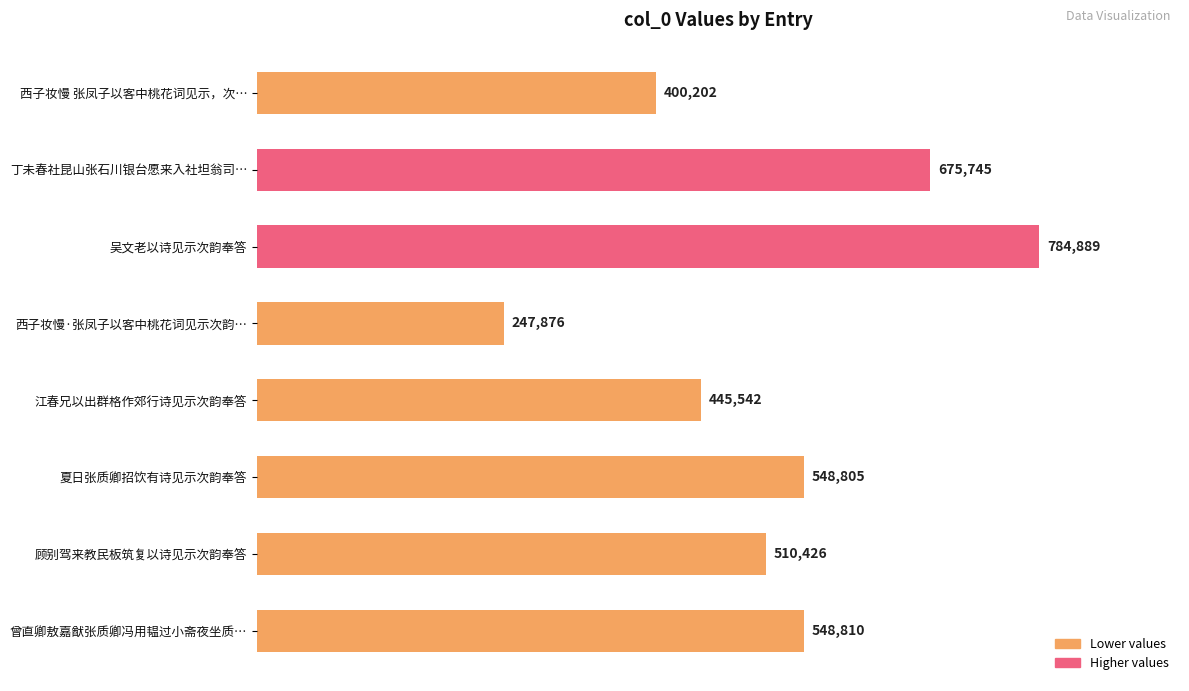

Reading top to bottom, transcribe all the data shown in this chart.

西子妆慢 张凤子以客中桃花词见示，次…=400202	丁未春社昆山张石川银台愿来入社坦翁司…=675745	吴文老以诗见示次韵奉答=784889	西子妆慢·张凤子以客中桃花词见示次韵…=247876	江春兄以出群格作郊行诗见示次韵奉答=445542	夏日张质卿招饮有诗见示次韵奉答=548805	顾别驾来教民板筑复以诗见示次韵奉答=510426	曾直卿敖嘉猷张质卿冯用韫过小斋夜坐质…=548810